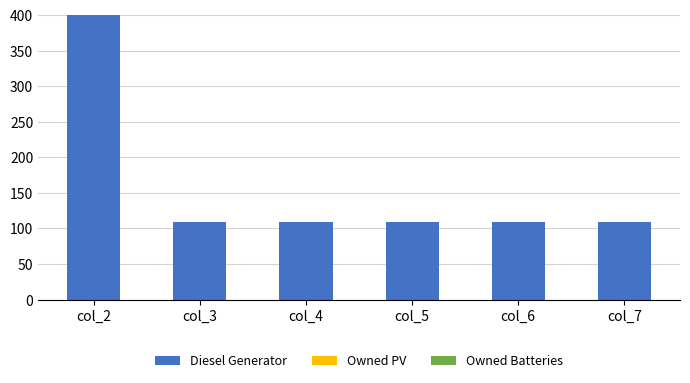

Count the number of data series in this chart.

1